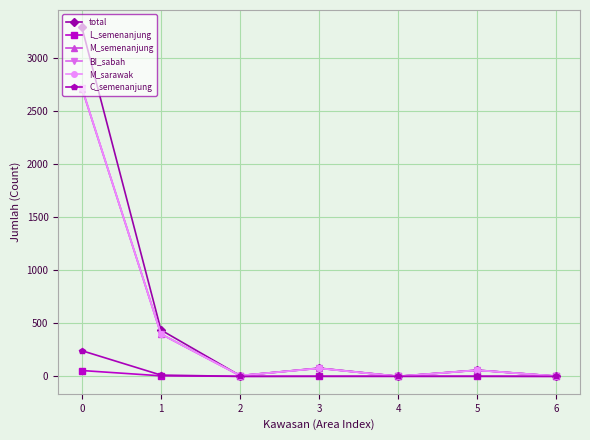

Which series has the largest range (max minus min)?

total